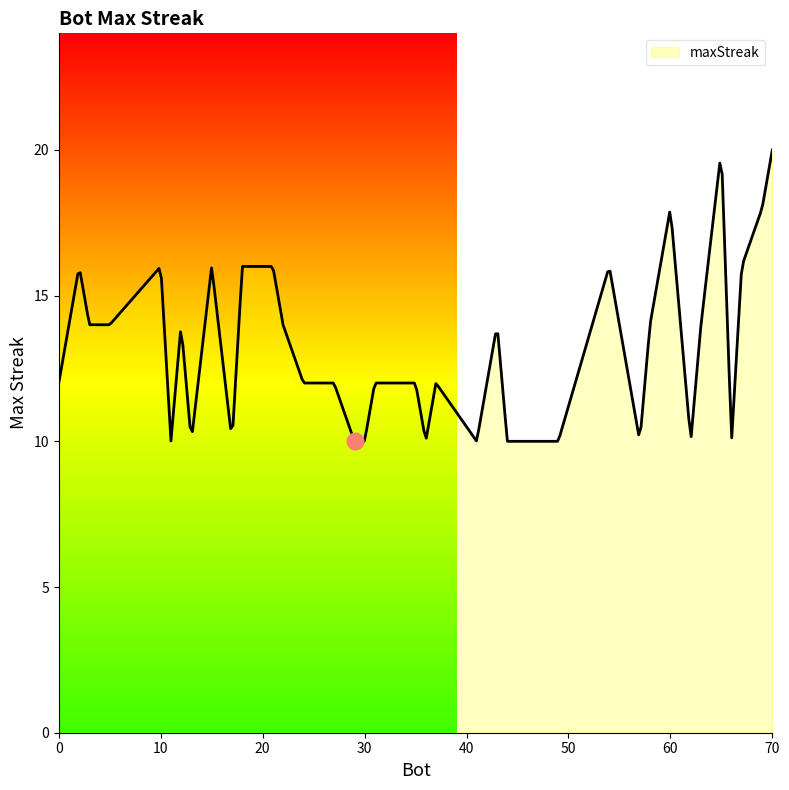

What is the difference between the maximum and minimum values?

10.0